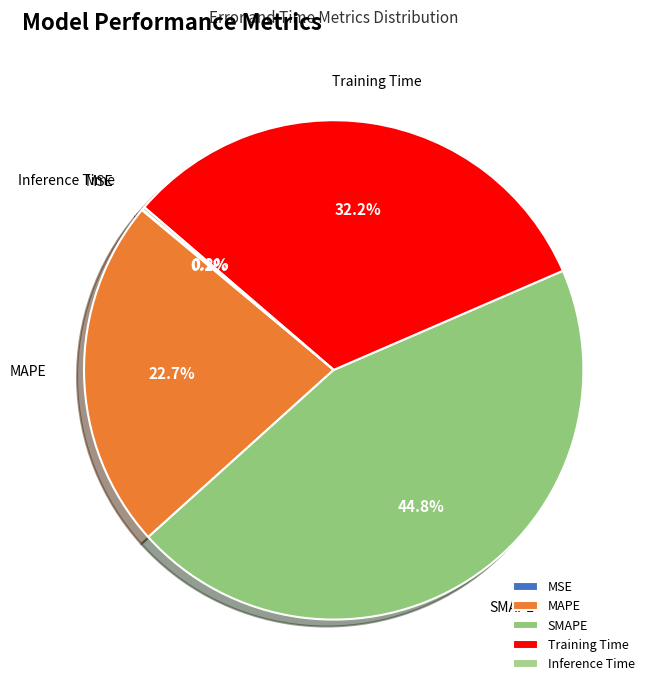

Which slice is the largest?

SMAPE